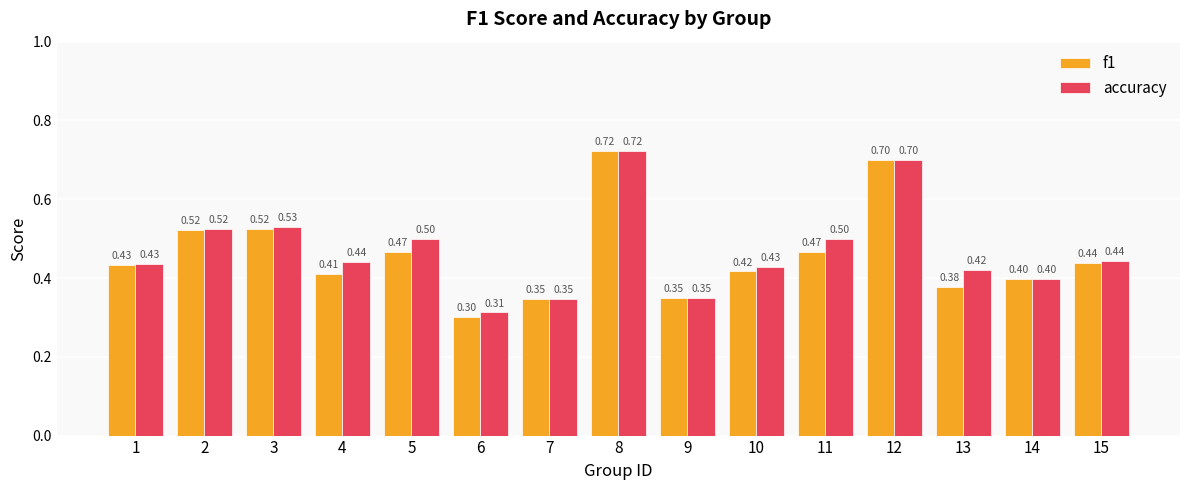

Which label corresponds to the smallest value in the chart?

6